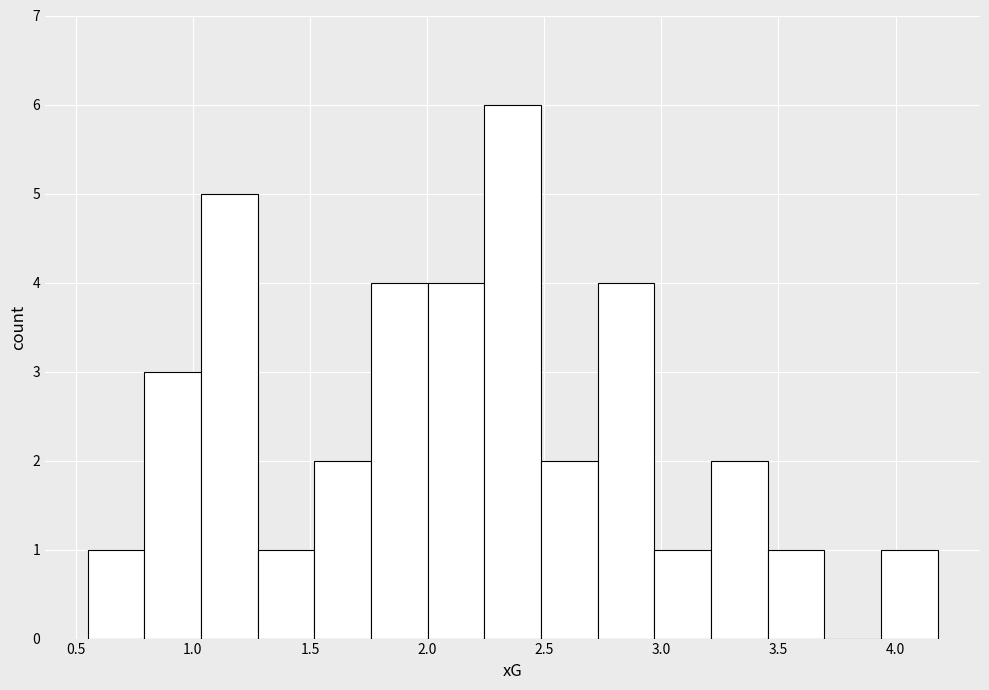

Reading left to right, list every bar in this chart as the range it spans on the x-axis followed by its height. Neither the bar edges nor the heights are printed on the chart, so give them approximately, as read against the axes.

0.55 to 0.80: 1
0.80 to 1.05: 3
1.05 to 1.30: 5
1.30 to 1.50: 1
1.50 to 1.75: 2
1.75 to 2.00: 4
2.00 to 2.25: 4
2.25 to 2.50: 6
2.50 to 2.75: 2
2.75 to 2.95: 4
2.95 to 3.20: 1
3.20 to 3.45: 2
3.45 to 3.70: 1
3.70 to 3.95: 0
3.95 to 4.20: 1